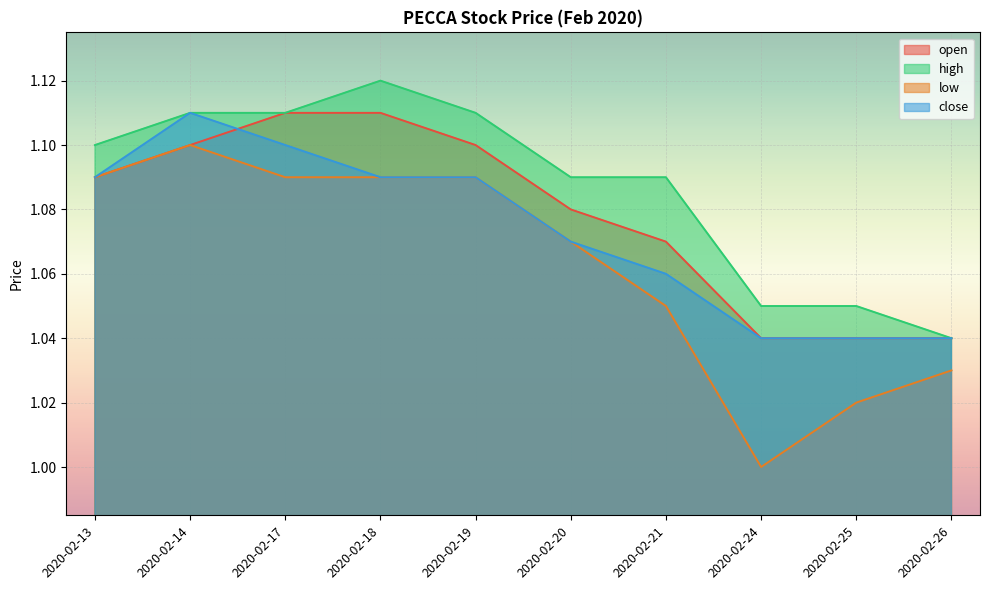

How many interior local peaks does the high series have?

1